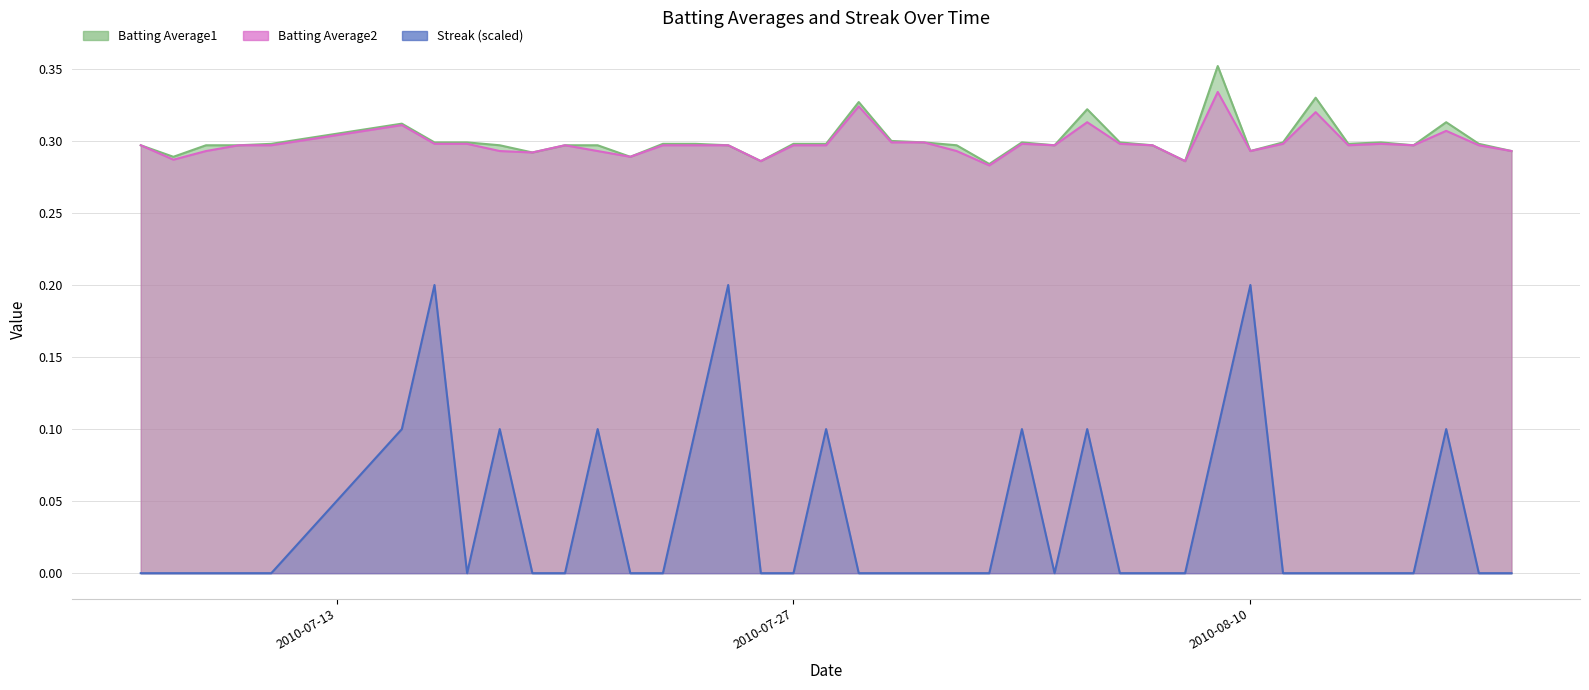

Reading left to right, extract all data points from this chart.

Batting Average1: 0.3	0.3	0.3	0.3	0.3	0.3	0.3	0.3	0.3	0.3	0.3	0.3	0.3	0.3	0.3	0.3	0.3	0.3	0.3	0.3	0.3	0.3	0.3	0.3	0.3	0.3	0.3	0.3	0.3	0.3	0.4	0.3	0.3	0.3	0.3	0.3	0.3	0.3	0.3	0.3
Batting Average2: 0.3	0.3	0.3	0.3	0.3	0.3	0.3	0.3	0.3	0.3	0.3	0.3	0.3	0.3	0.3	0.3	0.3	0.3	0.3	0.3	0.3	0.3	0.3	0.3	0.3	0.3	0.3	0.3	0.3	0.3	0.3	0.3	0.3	0.3	0.3	0.3	0.3	0.3	0.3	0.3
Streak: 0.0	0.0	0.0	0.0	0.0	0.1	0.2	0.0	0.1	0.0	0.0	0.1	0.0	0.0	0.1	0.2	0.0	0.0	0.1	0.0	0.0	0.0	0.0	0.0	0.1	0.0	0.1	0.0	0.0	0.0	0.1	0.2	0.0	0.0	0.0	0.0	0.0	0.1	0.0	0.0